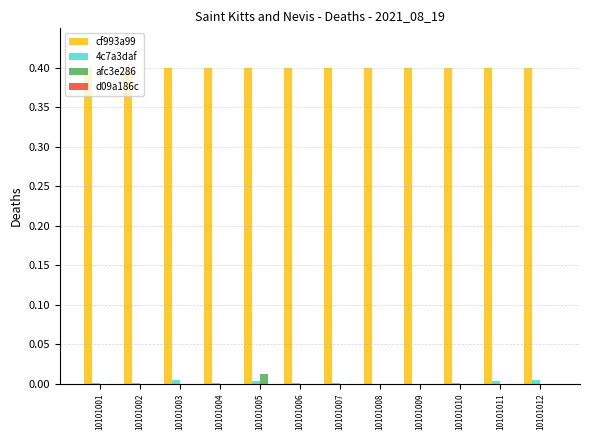

True or false: cf993a99 has a value of 0.4 at 10101005.

True